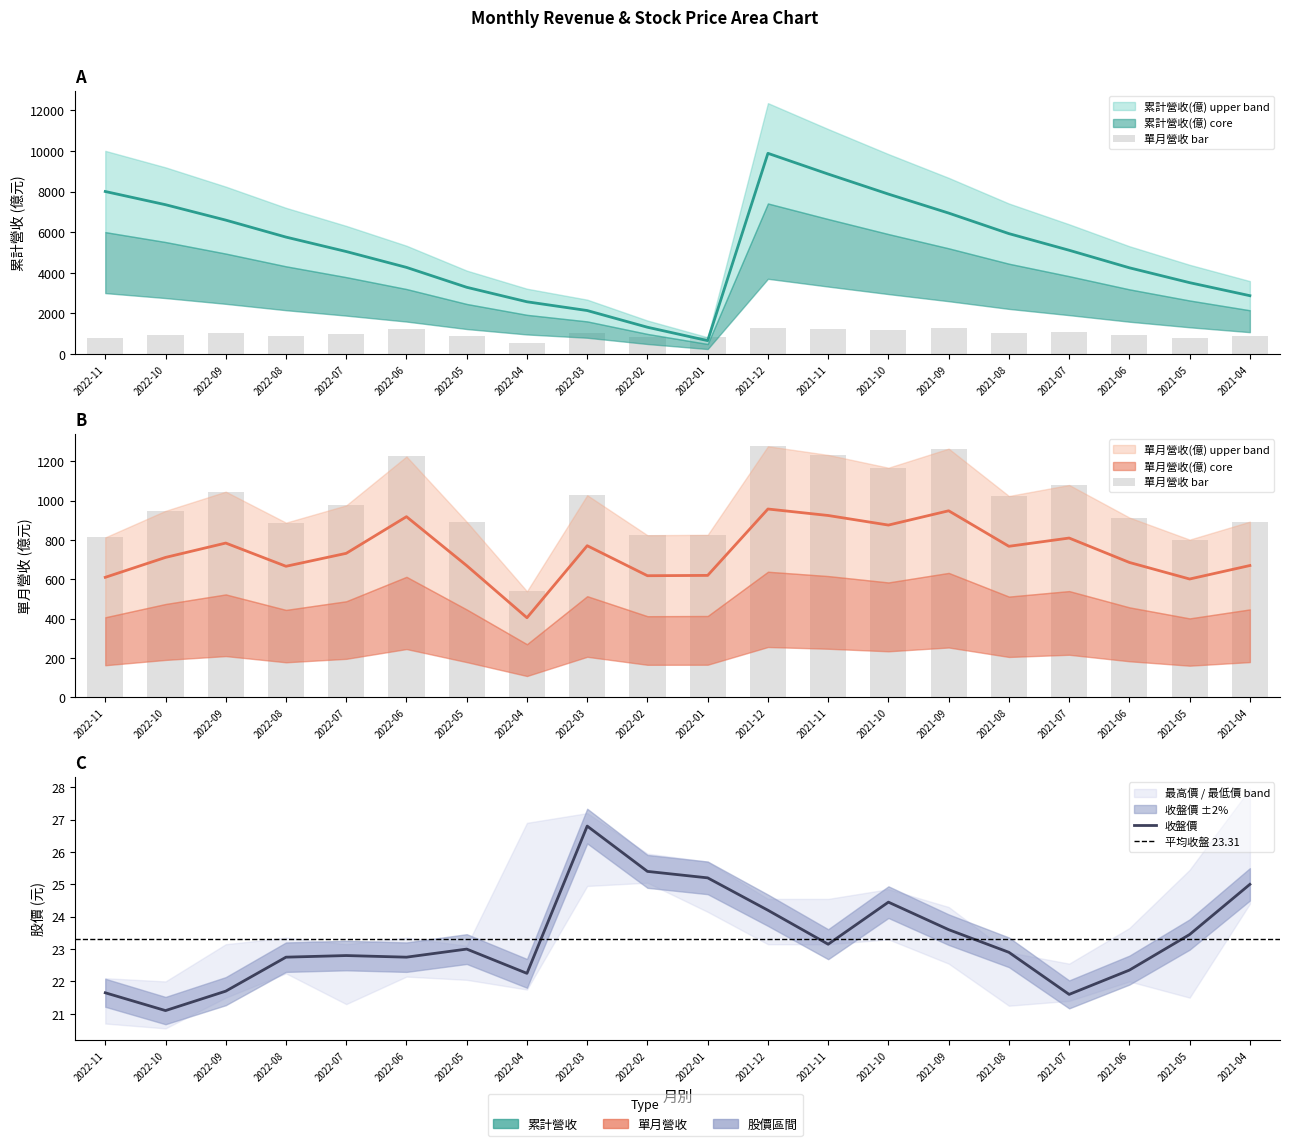

What is the value of the 單月營收(億) bar at the 2nd from the left?

948.5